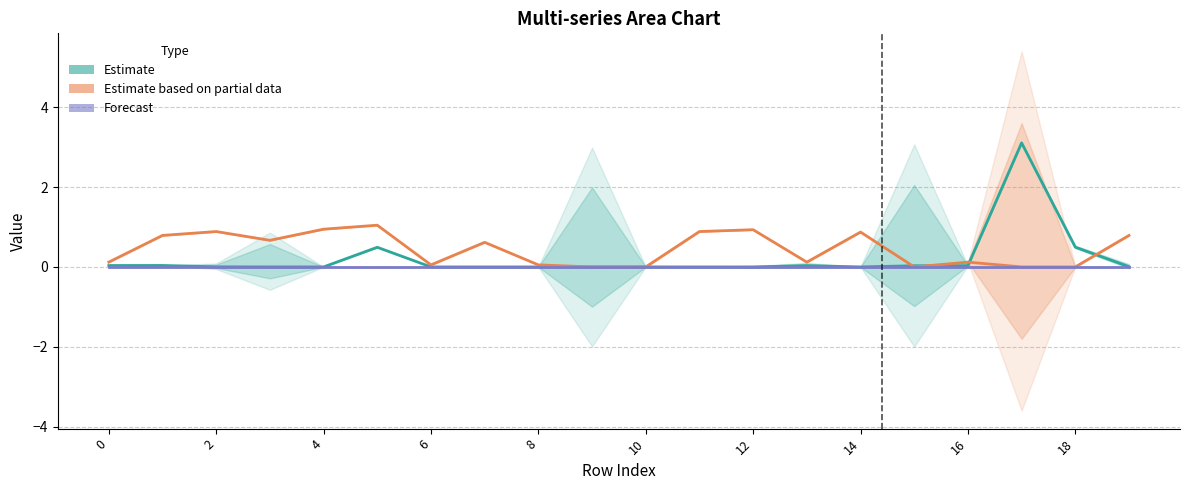

What is the average value of the Estimate series?

0.2